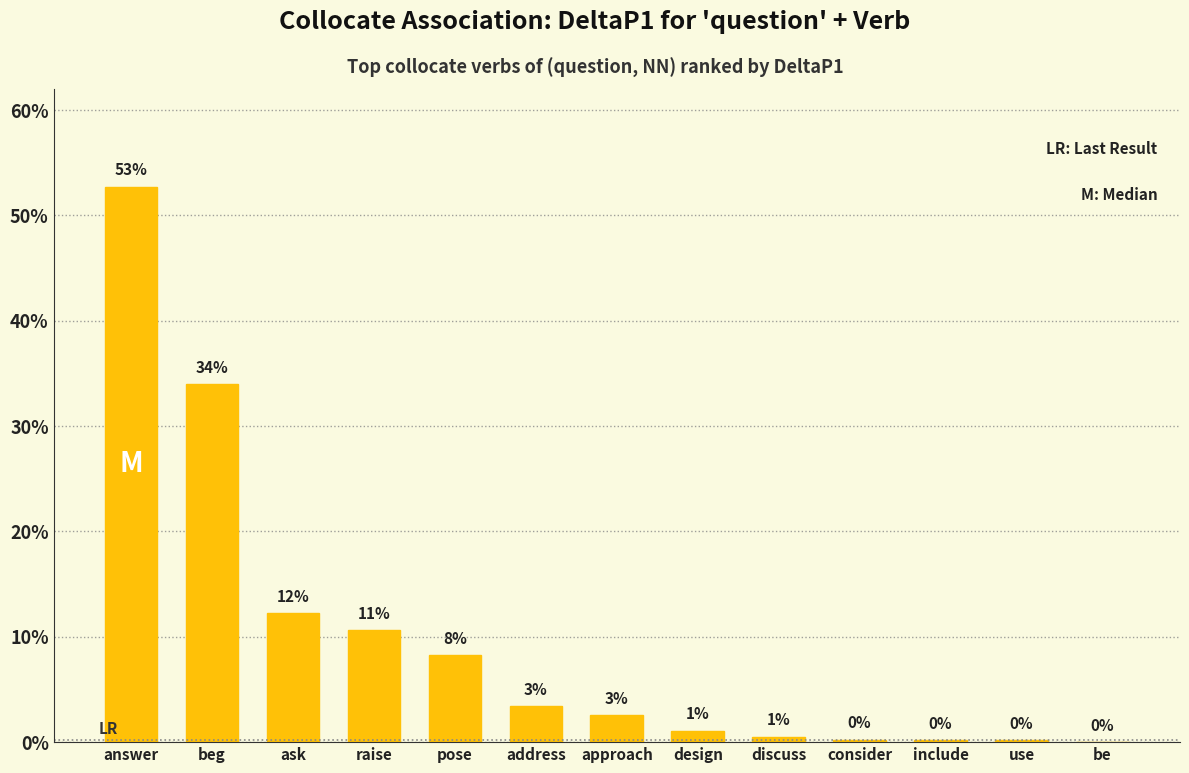

What is the greatest value displayed?

0.5